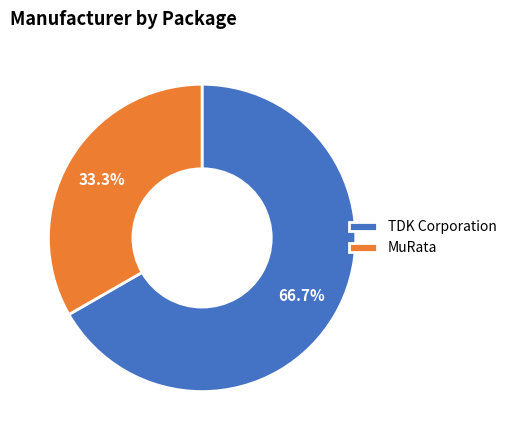

Is it true that TDK Corporation is 67% of the pie?

True